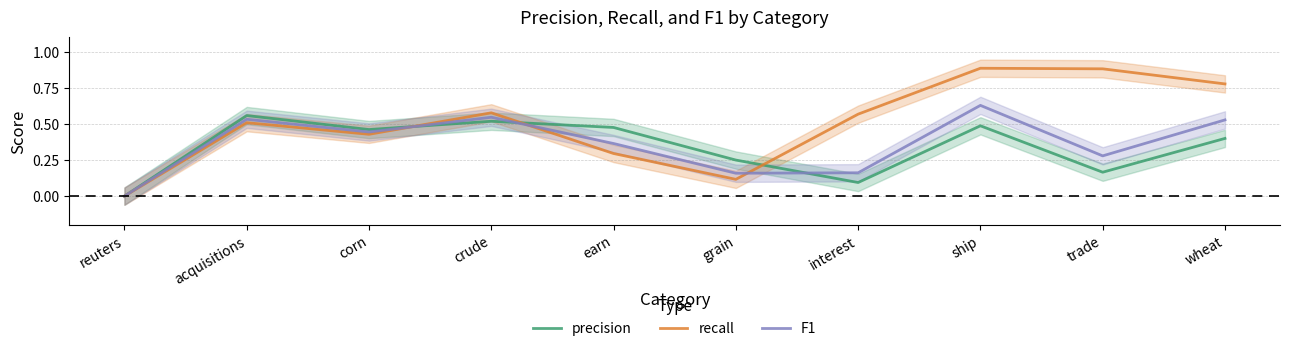

What is the label of the 10th point from the left?

wheat